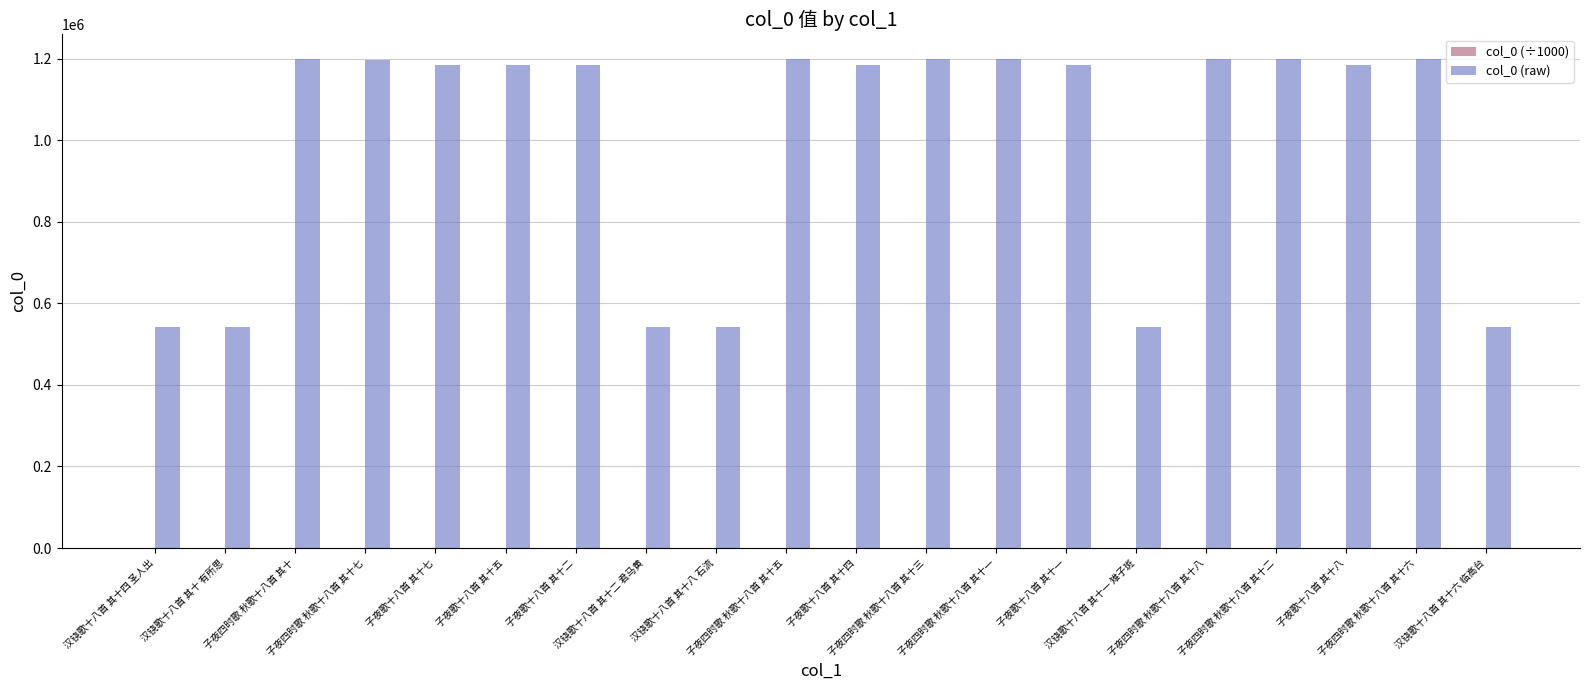

What is the maximum value shown in the chart?

1199115